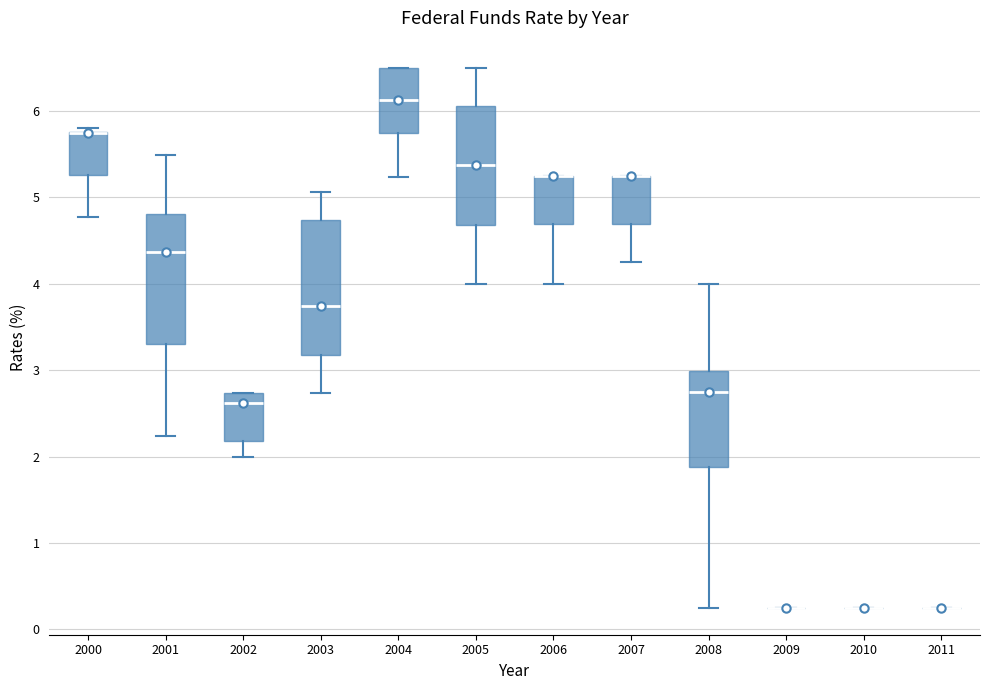

Where is the lower edge of the box at x = 2006 on the y-axis? The values are not printed on the chart, so give them approximately, as read against the axis.

4.7